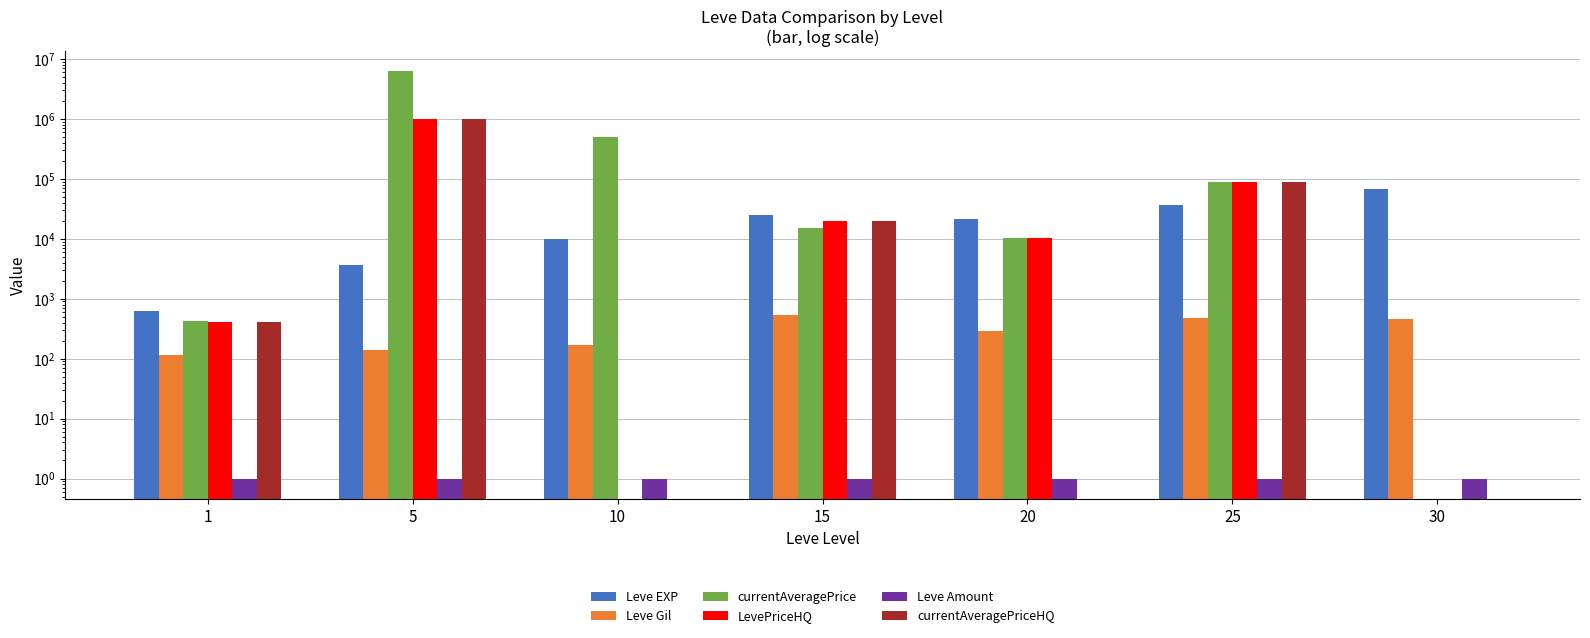

What is the total value across all series at 15?

80315.0